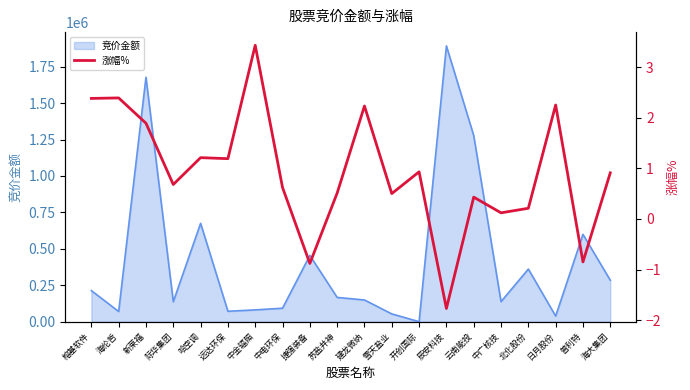

The value of 竞价金额 at 普利特 is 236752. True or false?

False